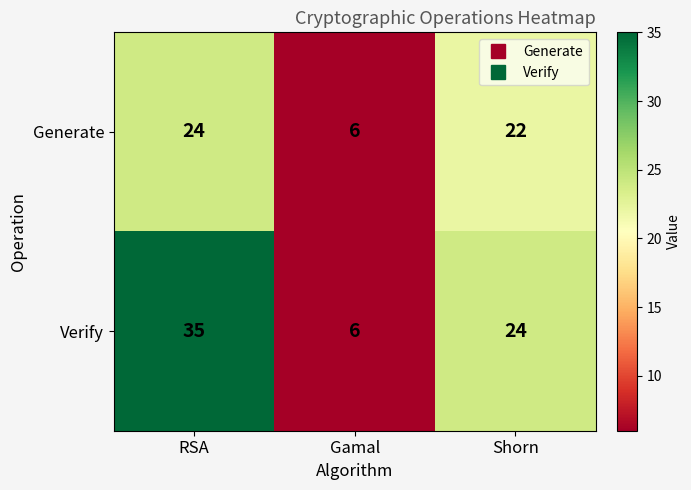

At which label is Verify closest to 20?

Shorn